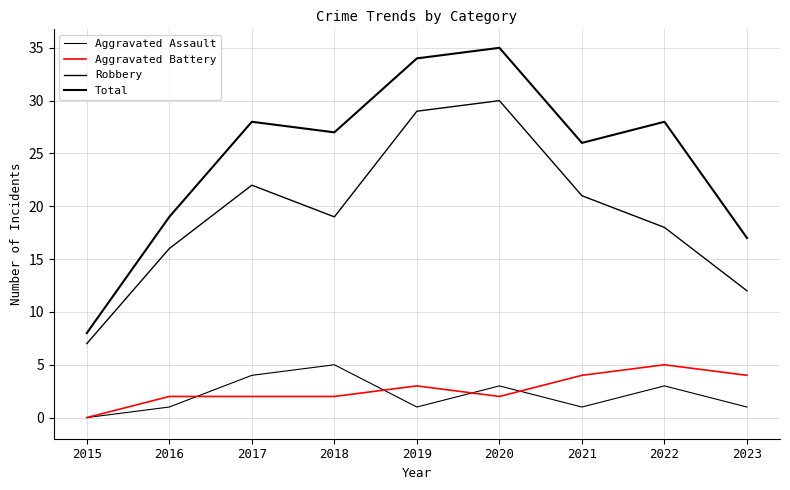

Is this an area chart (filled region under the line)?

No